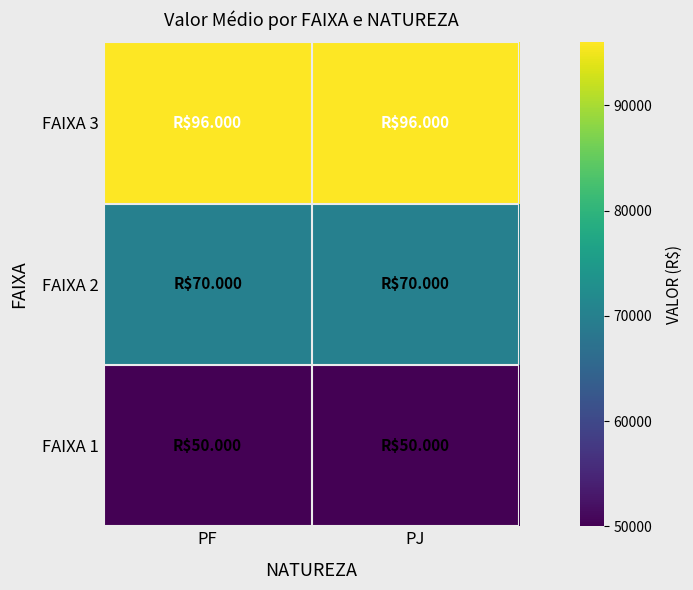

Reading left to right, what are all the values shown in this chart?

FAIXA 1: PF=50000	PJ=50000
FAIXA 2: PF=70000	PJ=70000
FAIXA 3: PF=96000	PJ=96000